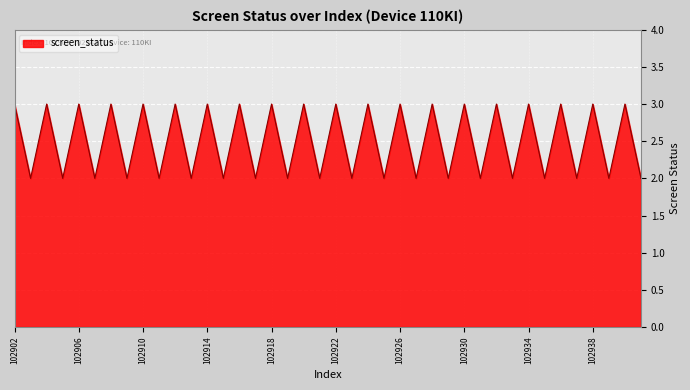

Reading right to left, list all the values displayed in this chart.

2	3	2	3	2	3	2	3	2	3	2	3	2	3	2	3	2	3	2	3	2	3	2	3	2	3	2	3	2	3	2	3	2	3	2	3	2	3	2	3